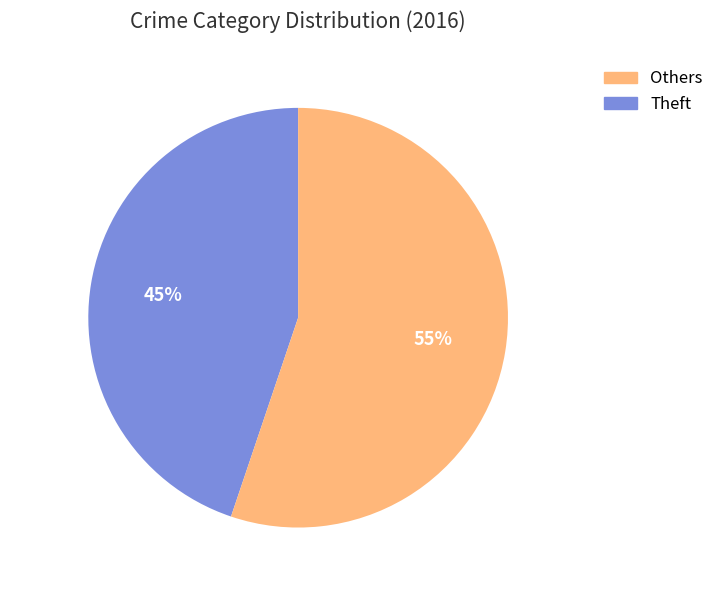

To the nearest percent, what is the average slice percentage?

50%